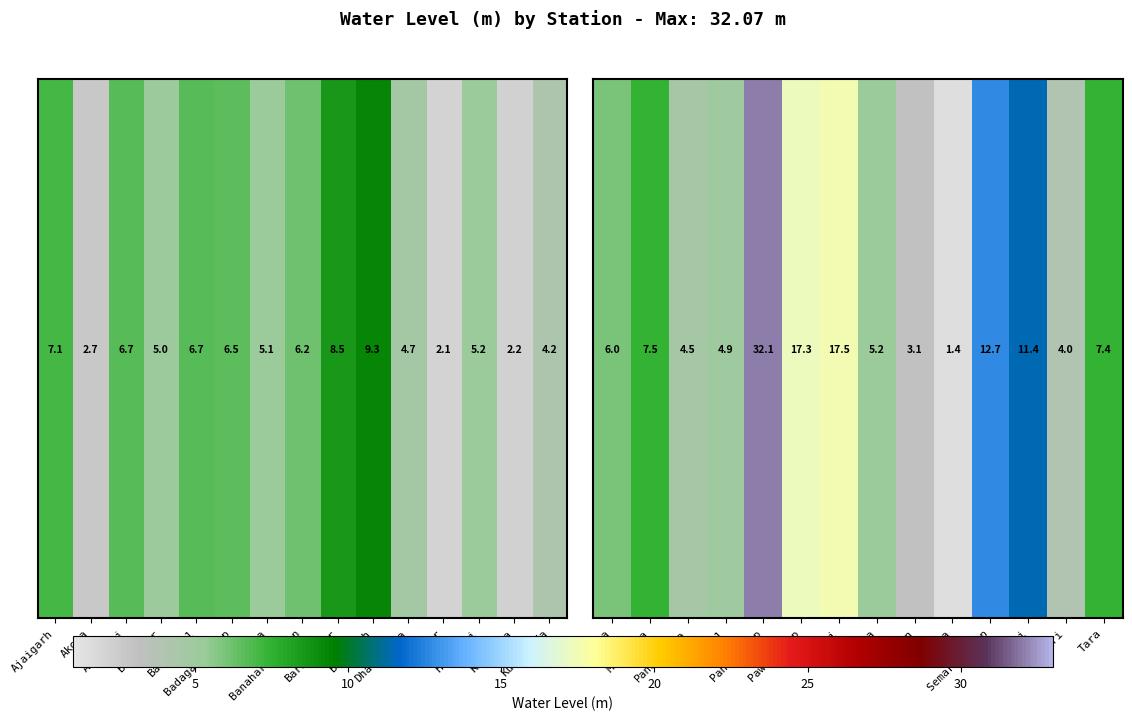

Between Raipura and Tara, which is larger?

Tara